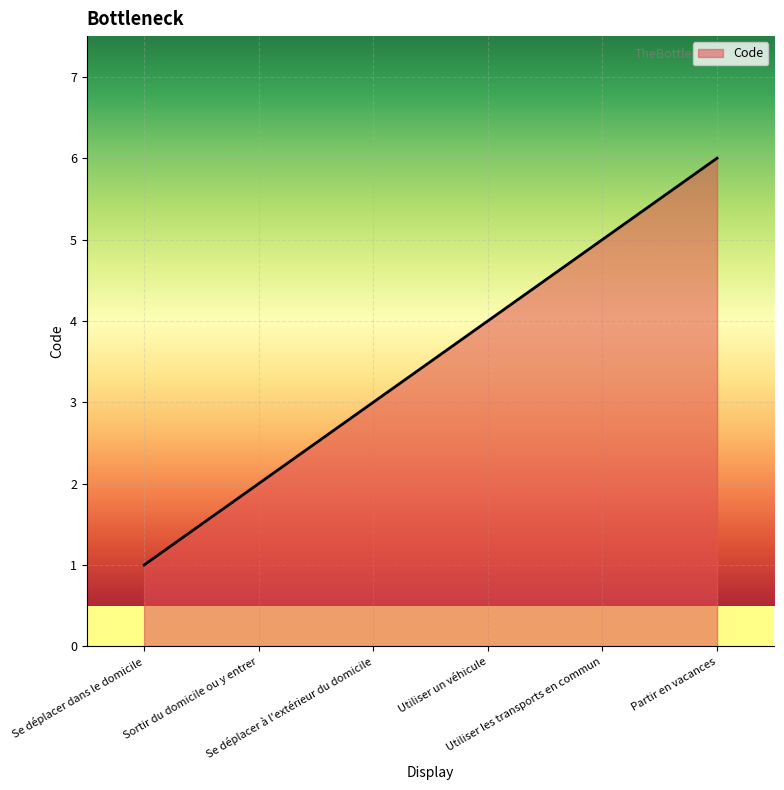

What is the difference between the maximum and minimum values?

5